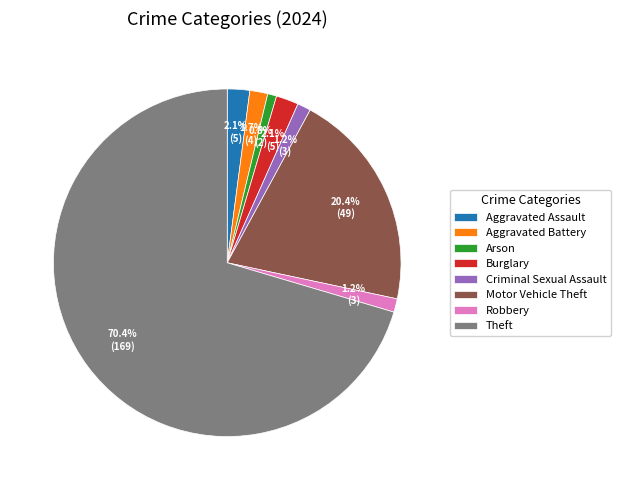

Does Aggravated Assault account for over 50% of the chart?

No